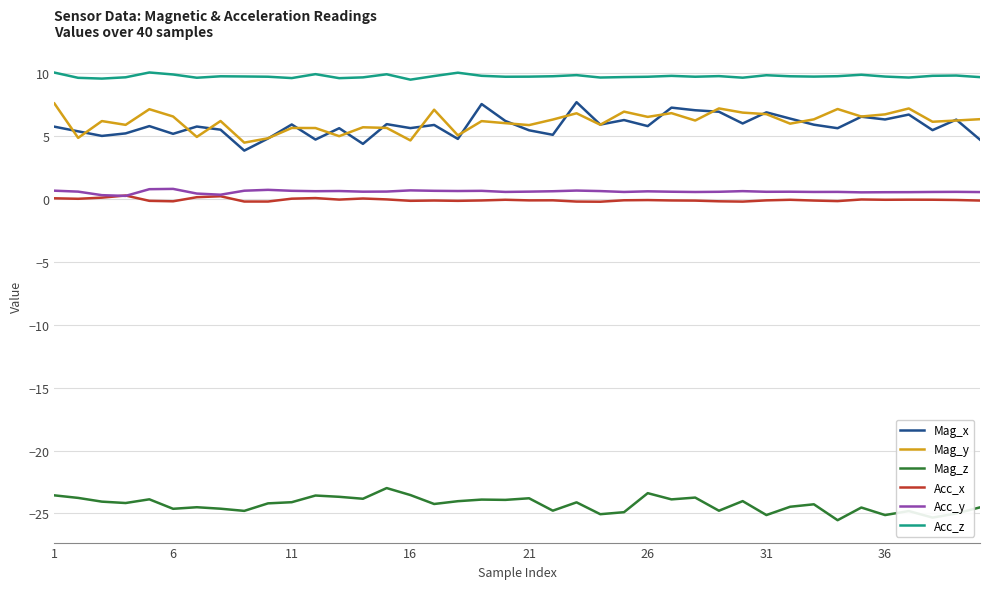

What are all the series names shown in the legend?

Mag_x, Mag_y, Mag_z, Acc_x, Acc_y, Acc_z